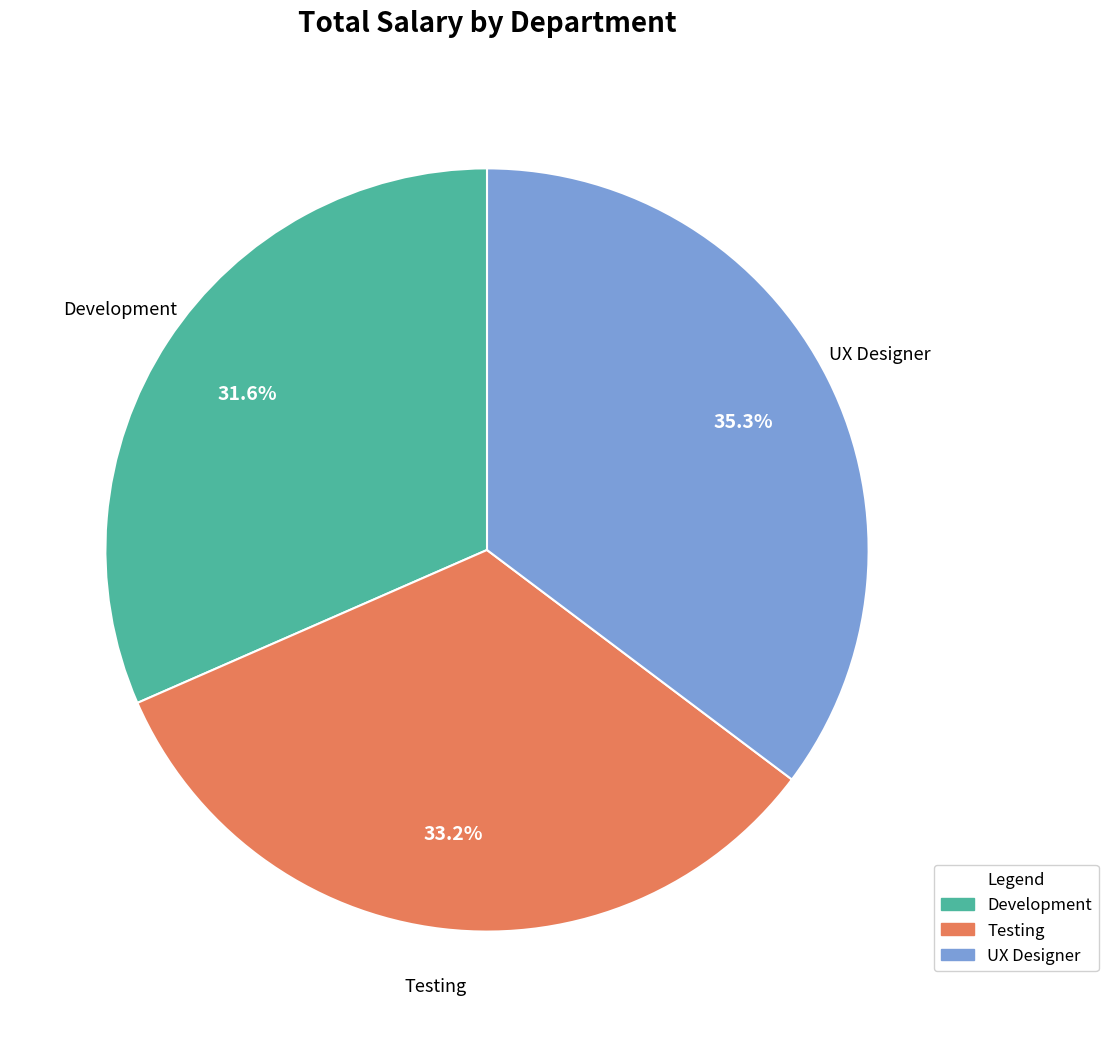

What is the smallest slice in the pie chart?

Development